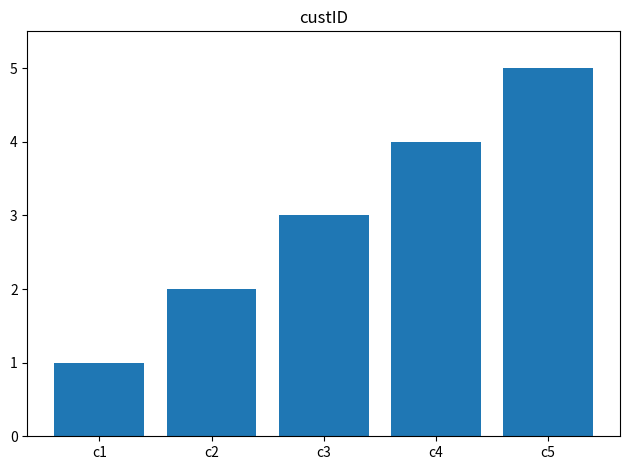

What is the smallest value displayed?

1